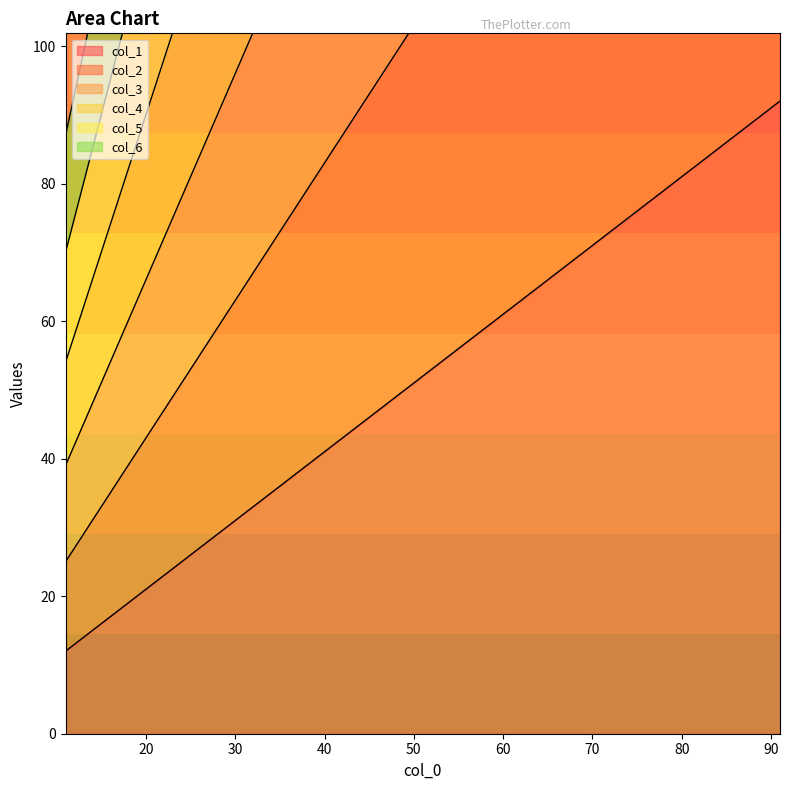

How many values in the col_3 series are below 159?

4